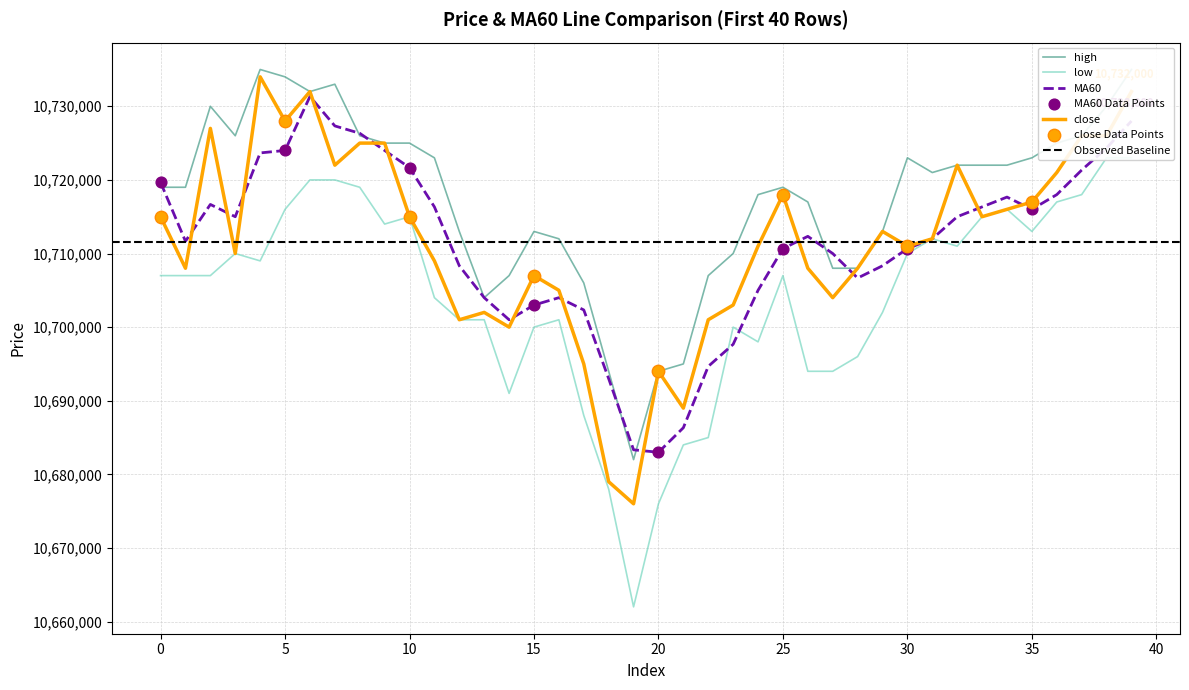

Which series has the largest Y range (max minus min)?

low